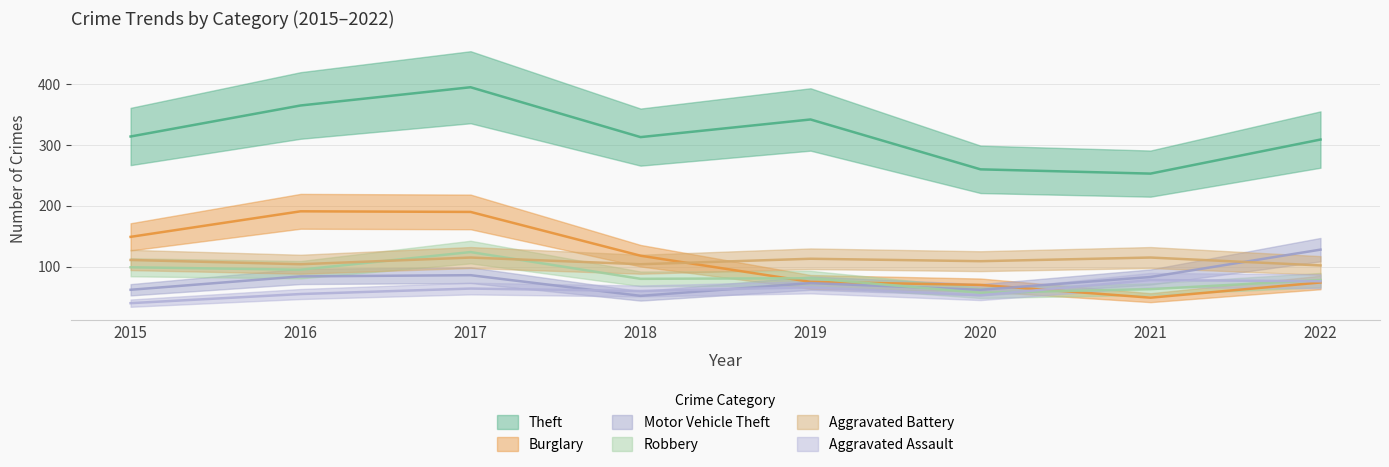

Reading left to right, transcribe all the data shown in this chart.

Theft: 2015=314	2016=365	2017=395	2018=313	2019=342	2020=260	2021=253	2022=309
Burglary: 2015=149	2016=191	2017=190	2018=118	2019=75	2020=70	2021=49	2022=74
Motor Vehicle Theft: 2015=62	2016=84	2017=86	2018=52	2019=73	2020=62	2021=83	2022=128
Robbery: 2015=99	2016=95	2017=124	2018=80	2019=81	2020=57	2021=63	2022=78
Aggravated Battery: 2015=111	2016=104	2017=115	2018=104	2019=113	2020=109	2021=115	2022=102
Aggravated Assault: 2015=40	2016=55	2017=64	2018=60	2019=66	2020=53	2021=78	2022=76